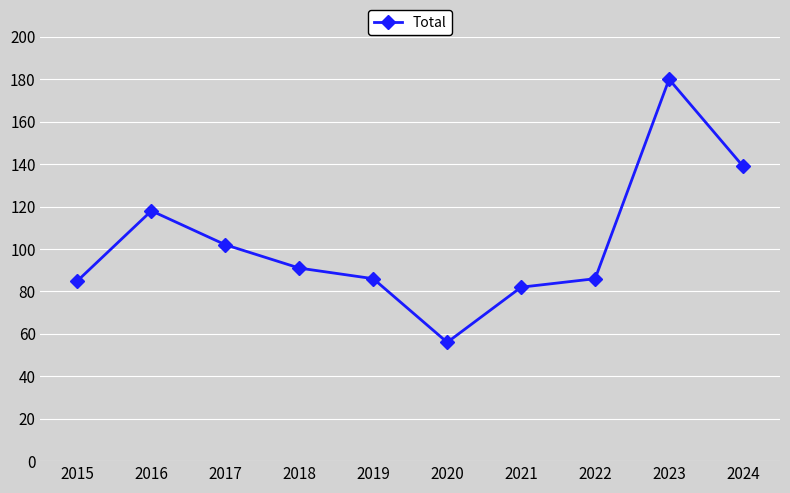

What is the change in value from 2015 to 2017?

+17